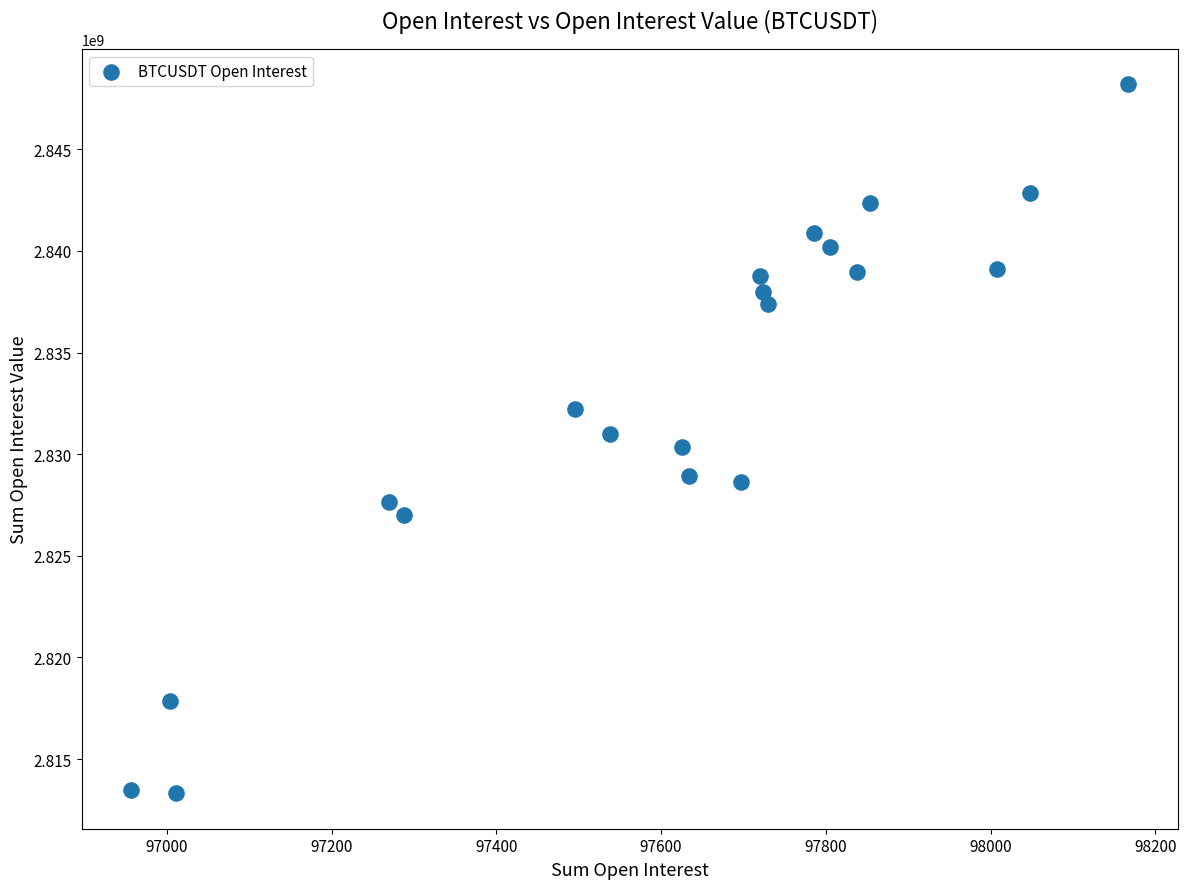

What is the range of Y values (max minus min)?

34871163.2